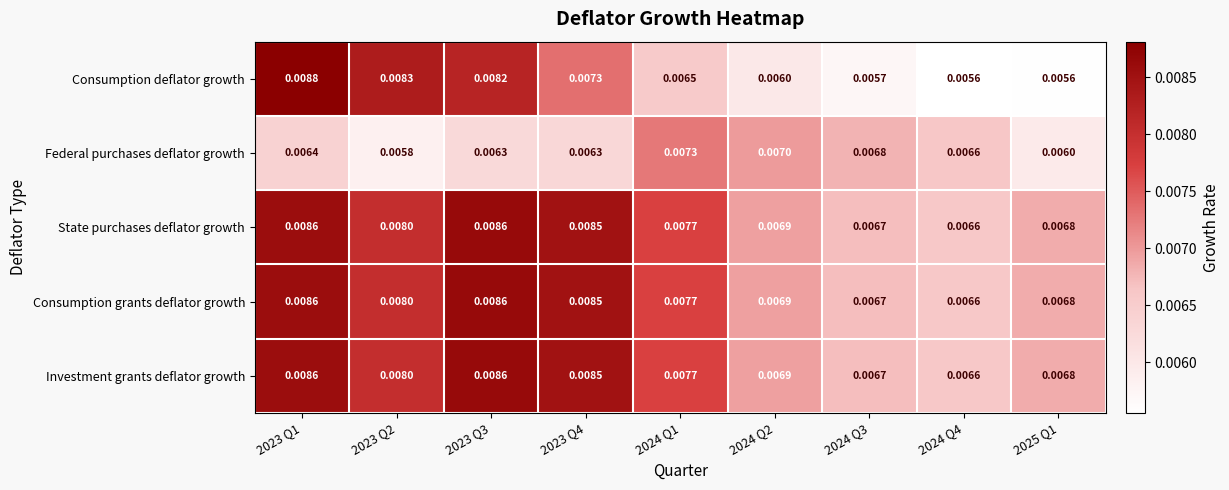

Is the value of Investment grants deflator growth at 2024 Q2 greater than the value of Consumption deflator growth at 2023 Q2?

No